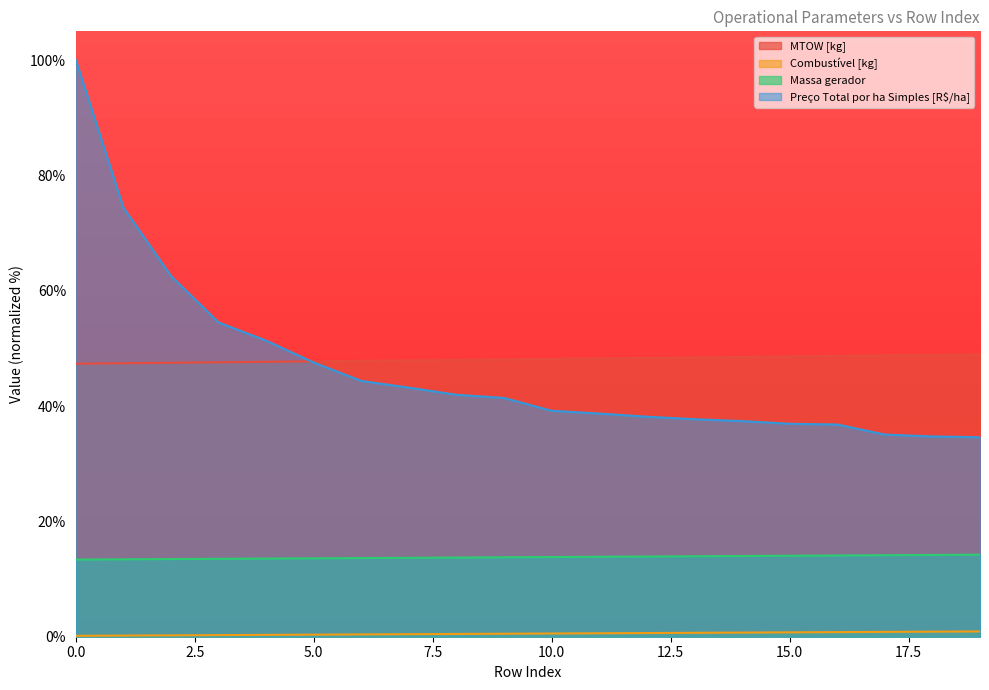

Which has a higher value, 10 or 6?

10